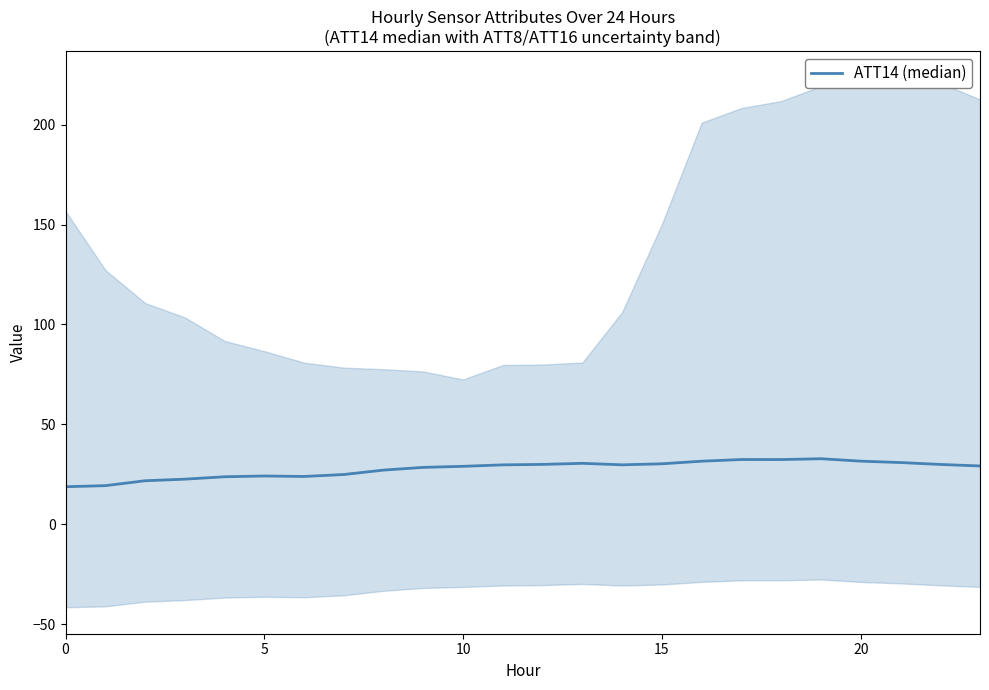

What is the label of the 7th point from the left?

6